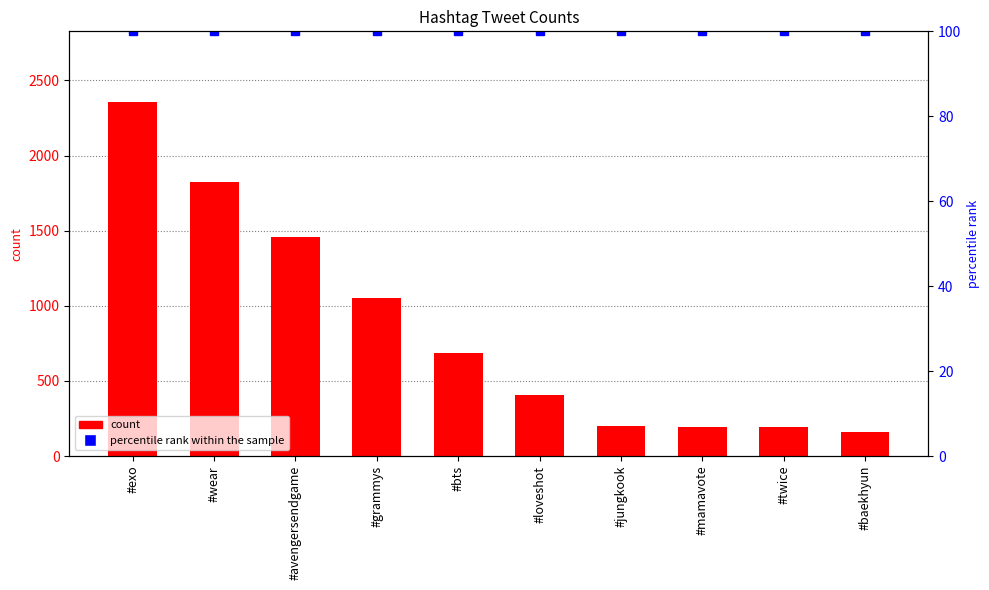

What is the label of the 3rd bar from the left?

#avengersendgame